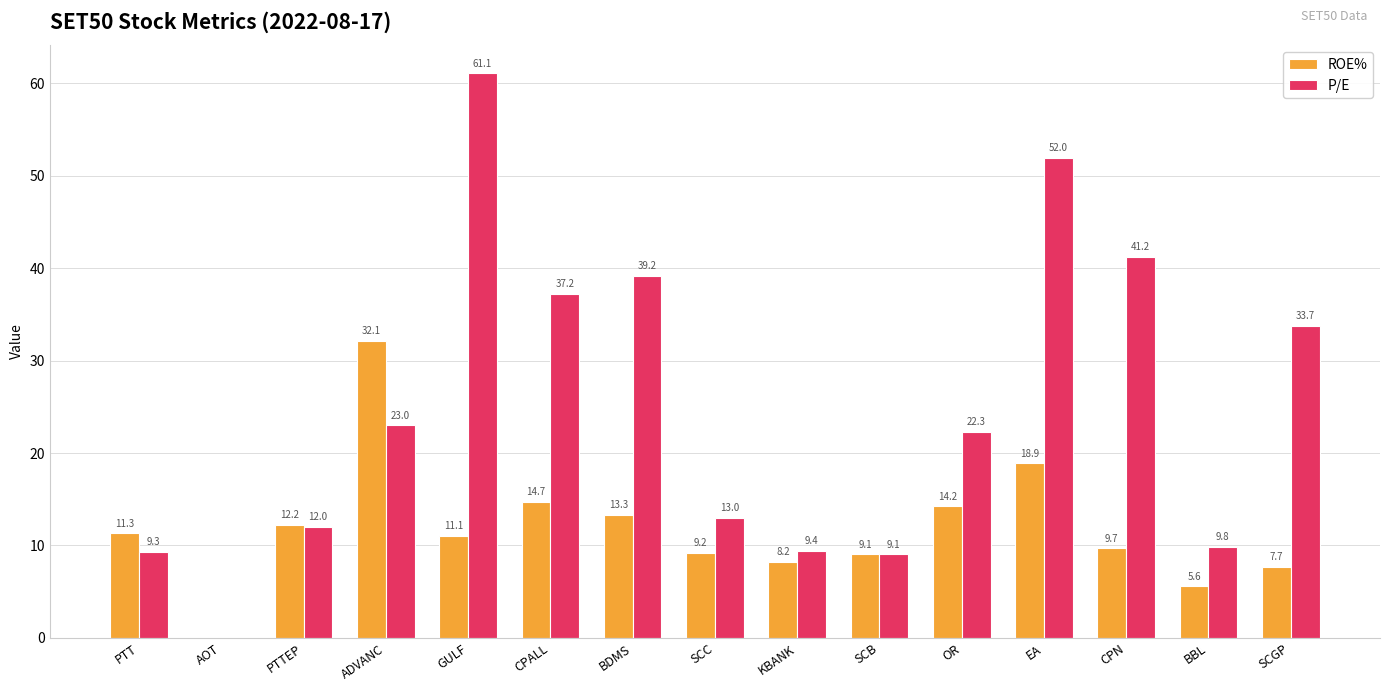

What are all the series names shown in the legend?

ROE%, P/E